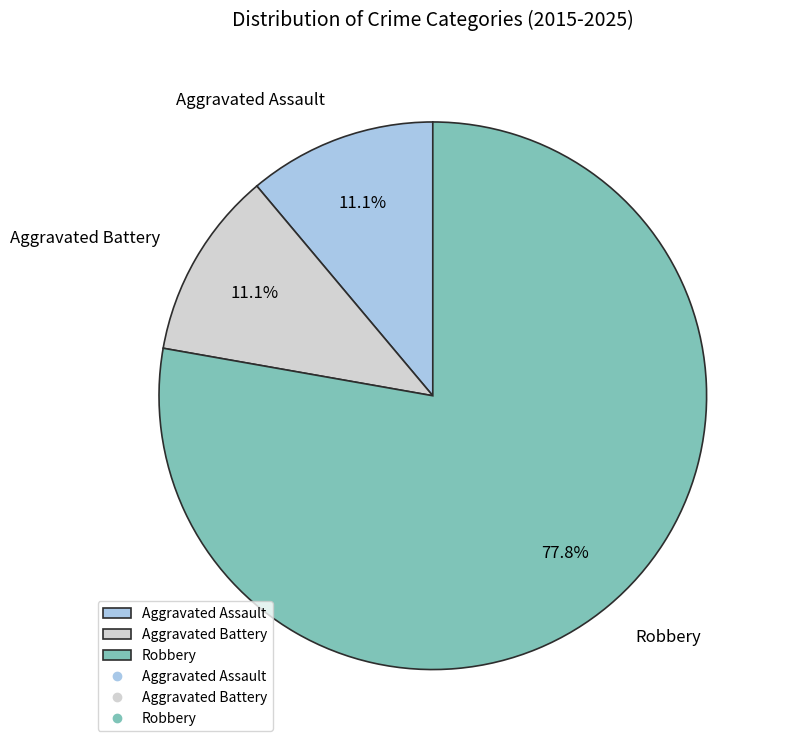

What percentage do Aggravated Battery and Aggravated Assault together represent?

22.2%